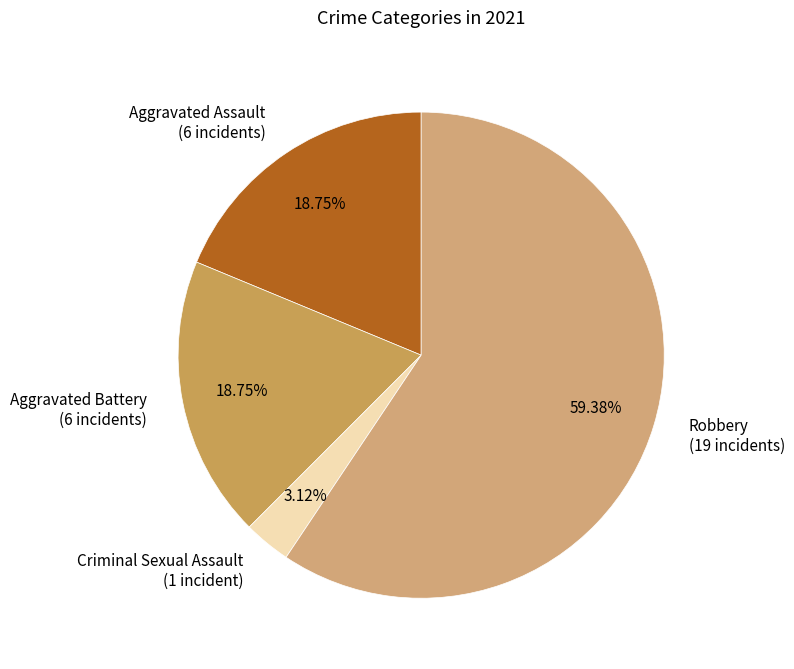

Which has a higher value, Robbery (19 incidents) or Criminal Sexual Assault (1 incident)?

Robbery (19 incidents)